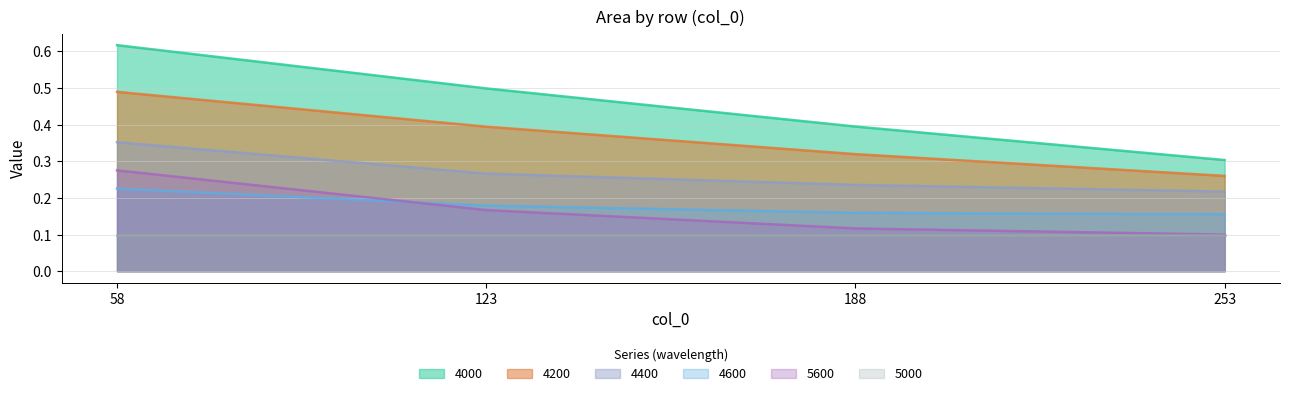

Which series has the largest total across all categories?

4000